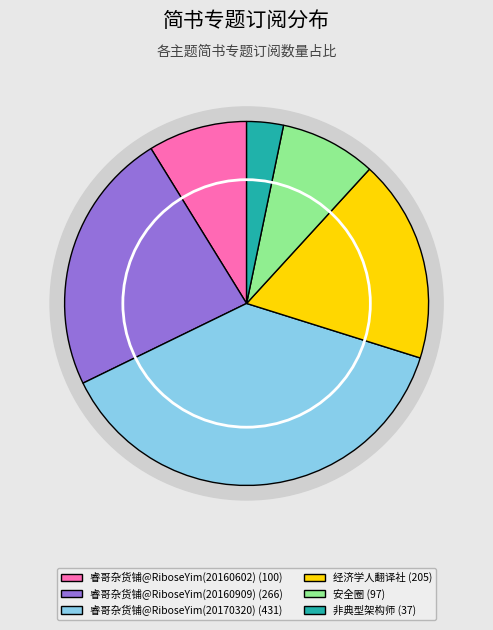

To the nearest percent, what is the combined percentage of 睿哥杂货铺@RiboseYim(20170320) and 安全圈?

46%